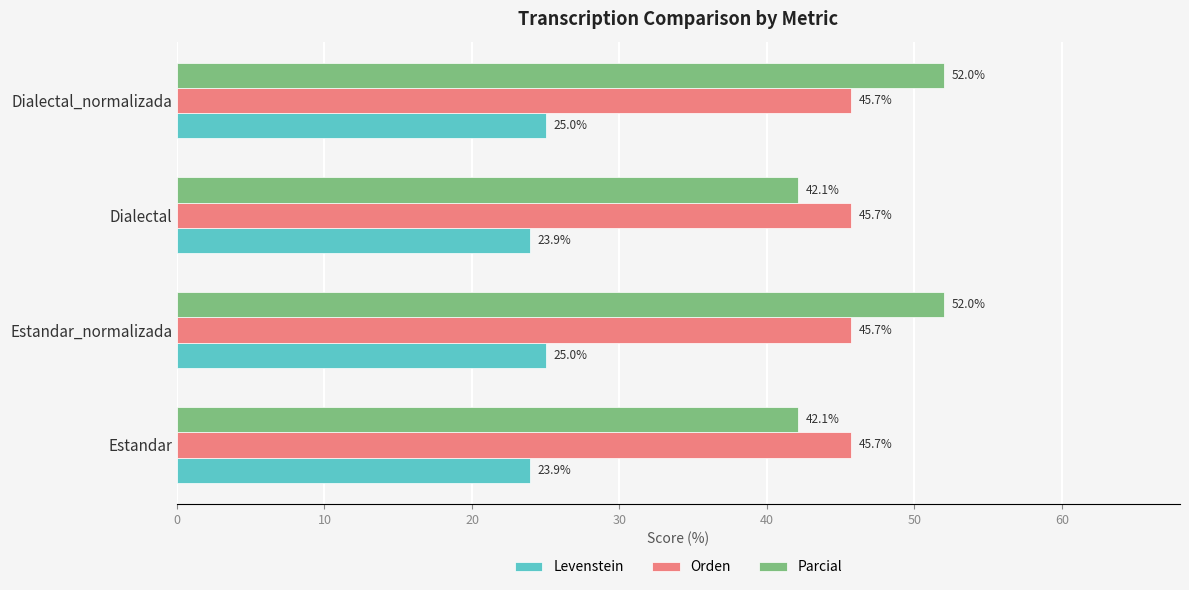

How many data points in Parcial are less than 52?

2